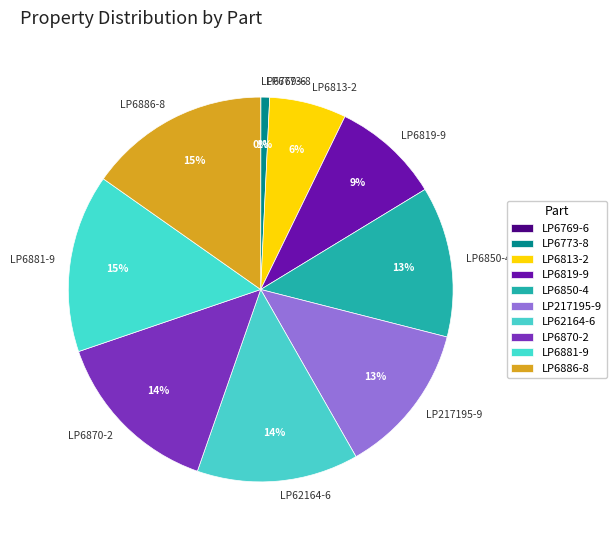

Approximately how many times larger is the value at LP6886-8 compared to LP217195-9?

1.2